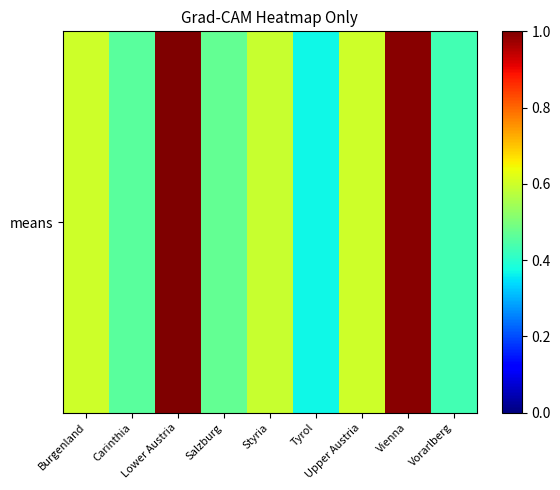

What is the difference between the values at Carinthia and Vienna?

0.5